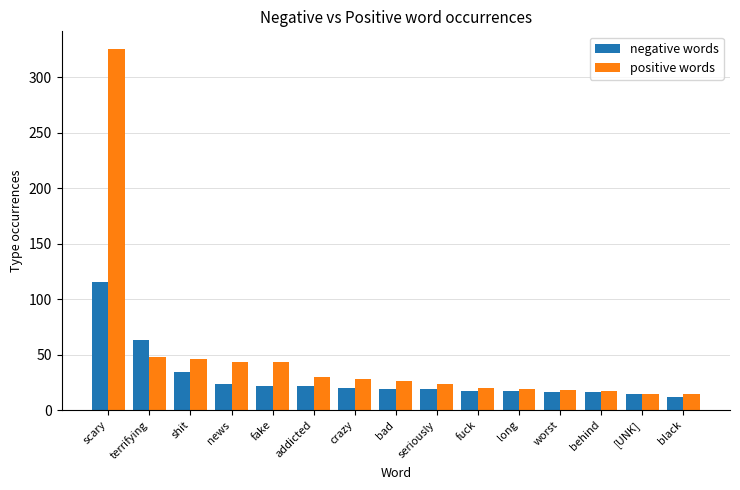

Rank the series at terrifying from lowest to highest value.

positive words, negative words